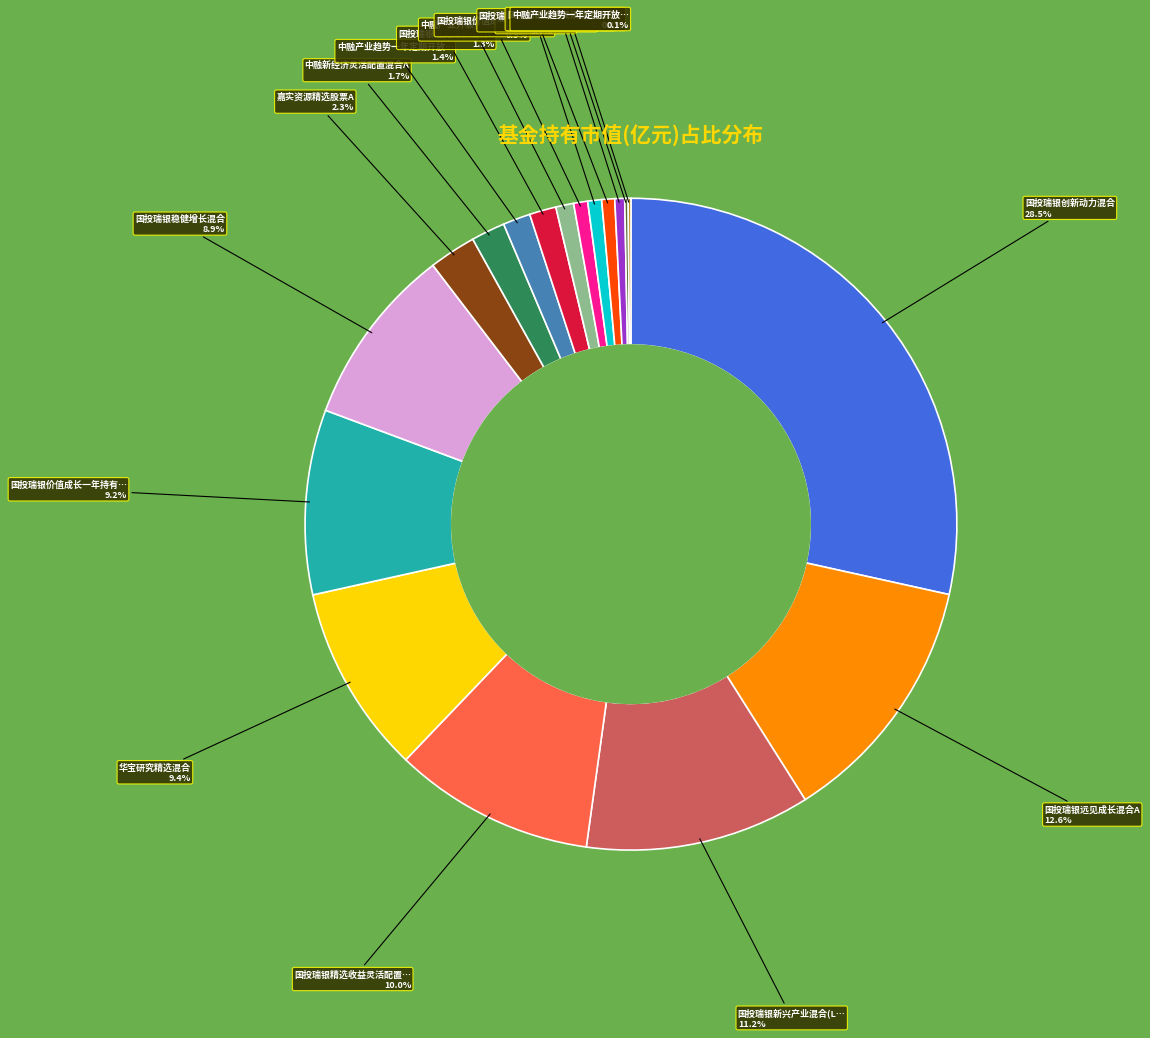

Is there a majority slice in this chart?

No